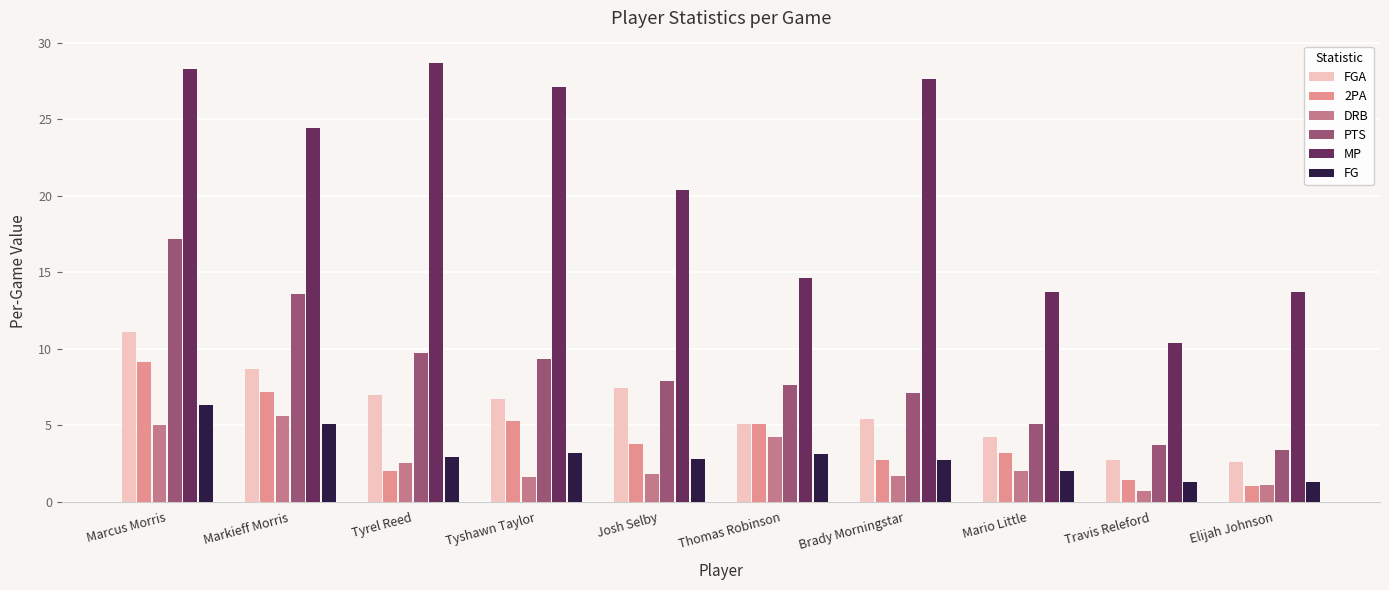

What is the spread (max minus min) of values at Marcus Morris?

23.3